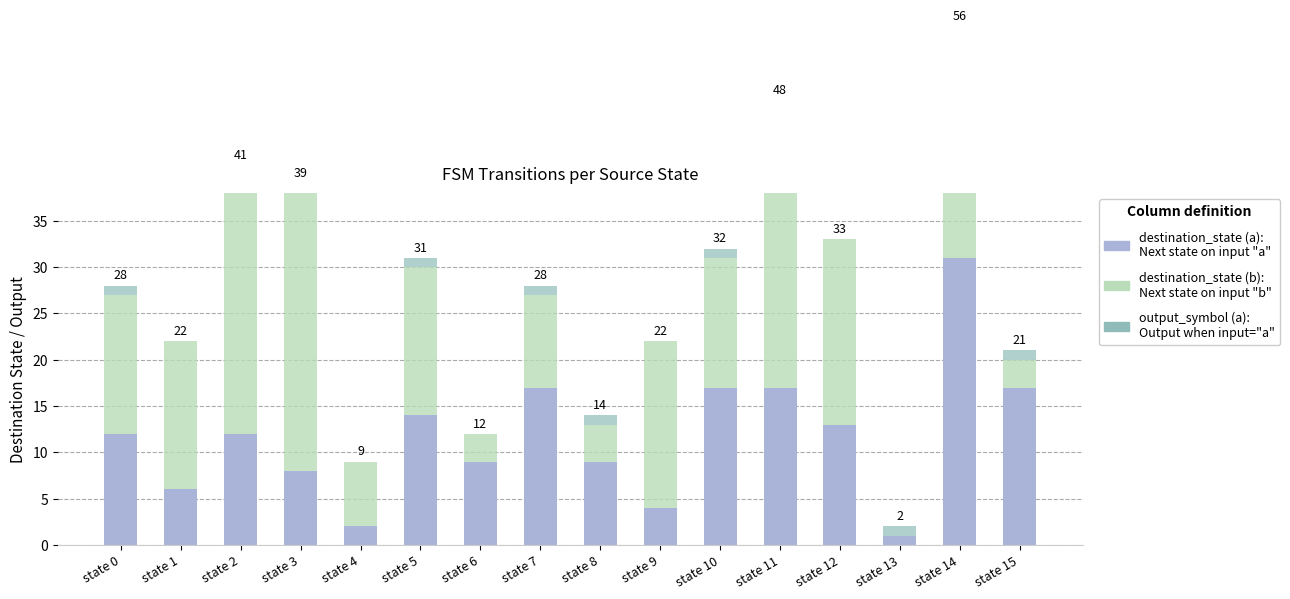

Reading right to left, extract all data points from this chart.

destination_state (a): state 15=17	state 14=31	state 13=1	state 12=13	state 11=17	state 10=17	state 9=4	state 8=9	state 7=17	state 6=9	state 5=14	state 4=2	state 3=8	state 2=12	state 1=6	state 0=12
destination_state (b): state 15=3	state 14=25	state 13=0	state 12=20	state 11=30	state 10=14	state 9=18	state 8=4	state 7=10	state 6=3	state 5=16	state 4=7	state 3=31	state 2=28	state 1=16	state 0=15
output_symbol (a): state 15=1	state 14=0	state 13=1	state 12=0	state 11=1	state 10=1	state 9=0	state 8=1	state 7=1	state 6=0	state 5=1	state 4=0	state 3=0	state 2=1	state 1=0	state 0=1